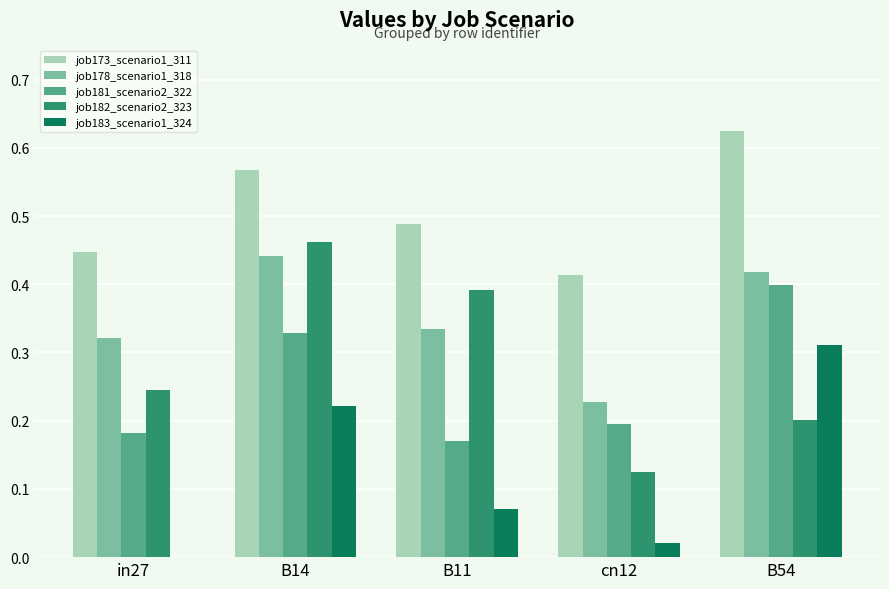

What are all the series names shown in the legend?

job173_scenario1_311, job178_scenario1_318, job181_scenario2_322, job182_scenario2_323, job183_scenario1_324